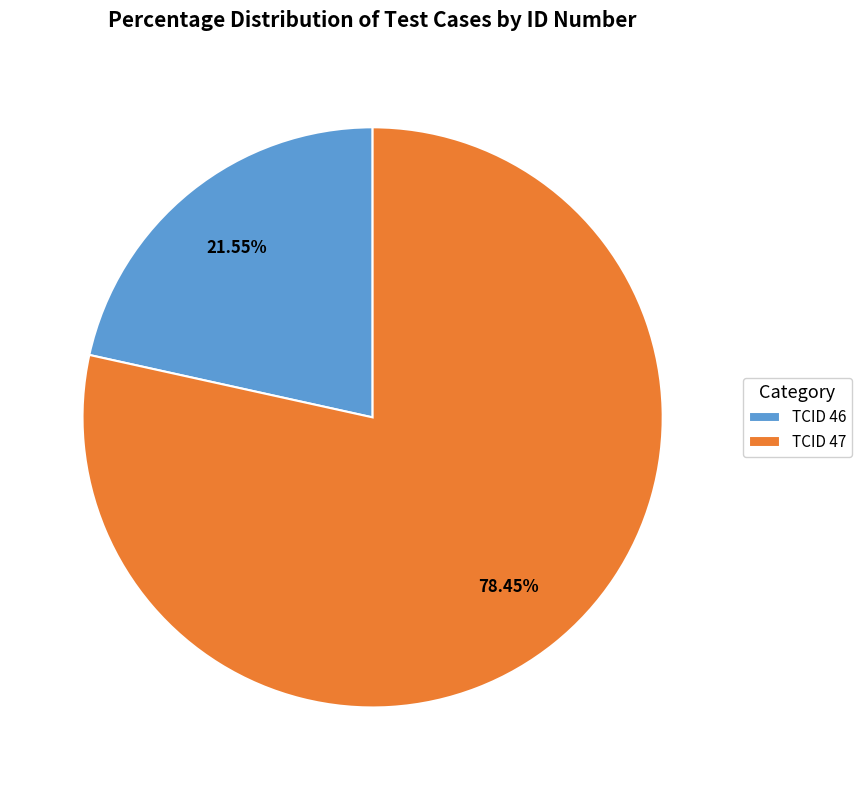

How many segments does this pie chart have?

2